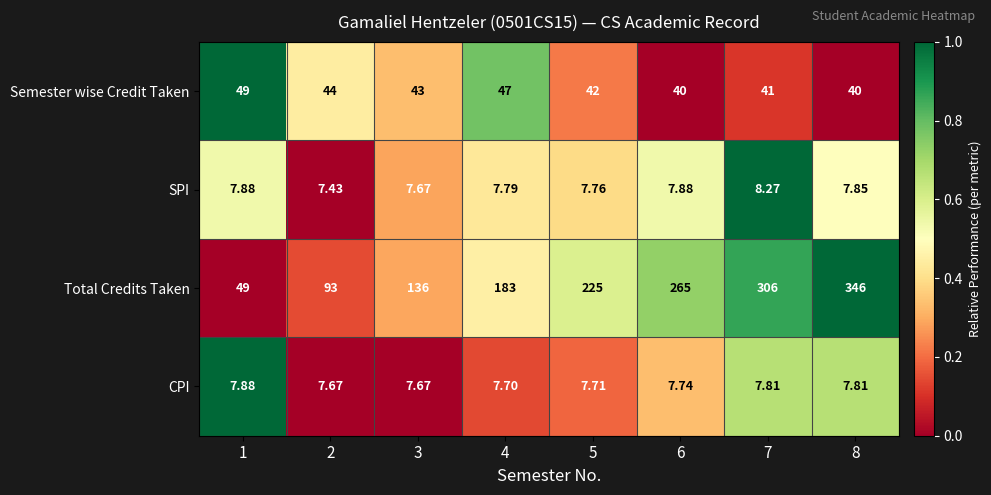

Which series has the largest total across all categories?

Total Credits Taken